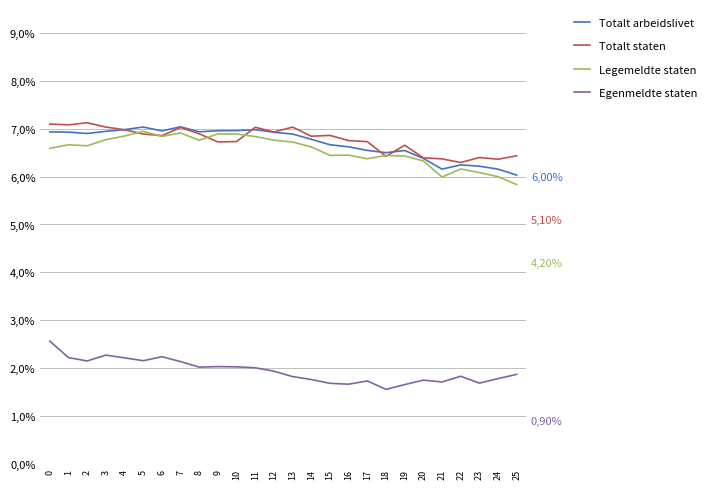

What are all the series names shown in the legend?

Totalt arbeidslivet, Totalt staten, Legemeldte staten, Egenmeldte staten